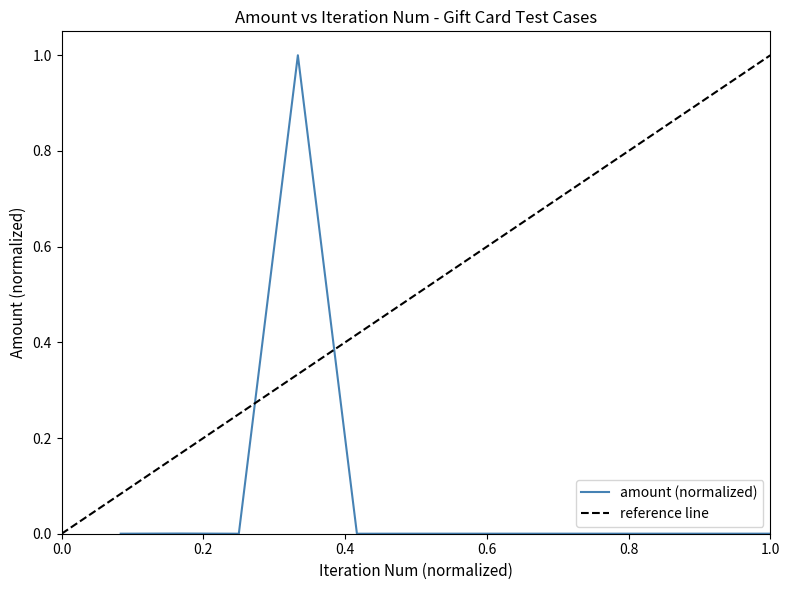

Where is the first local minimum?

1